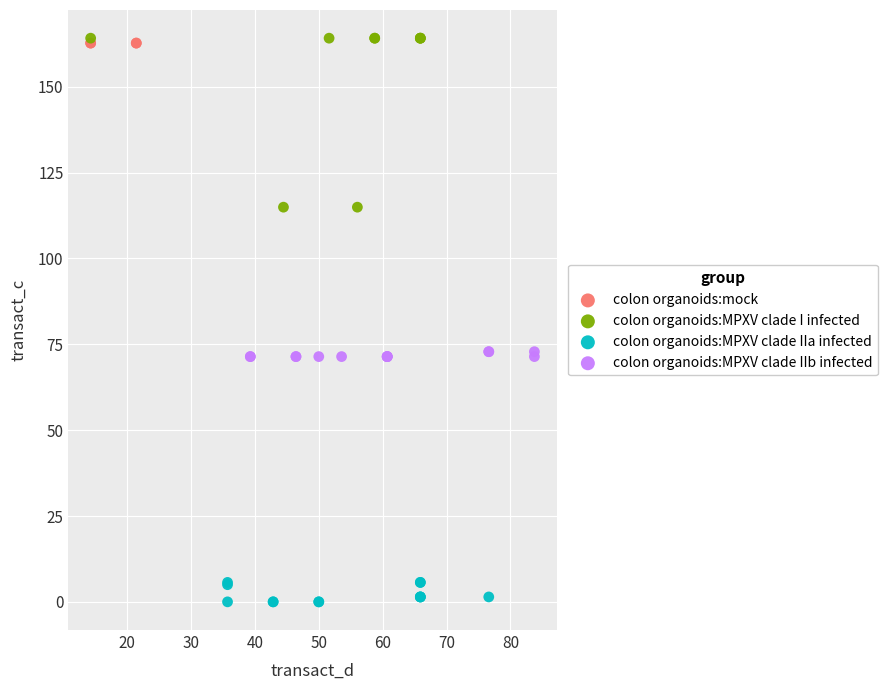

Which series contains the lowest Y value?

colon organoids:MPXV clade IIa infected